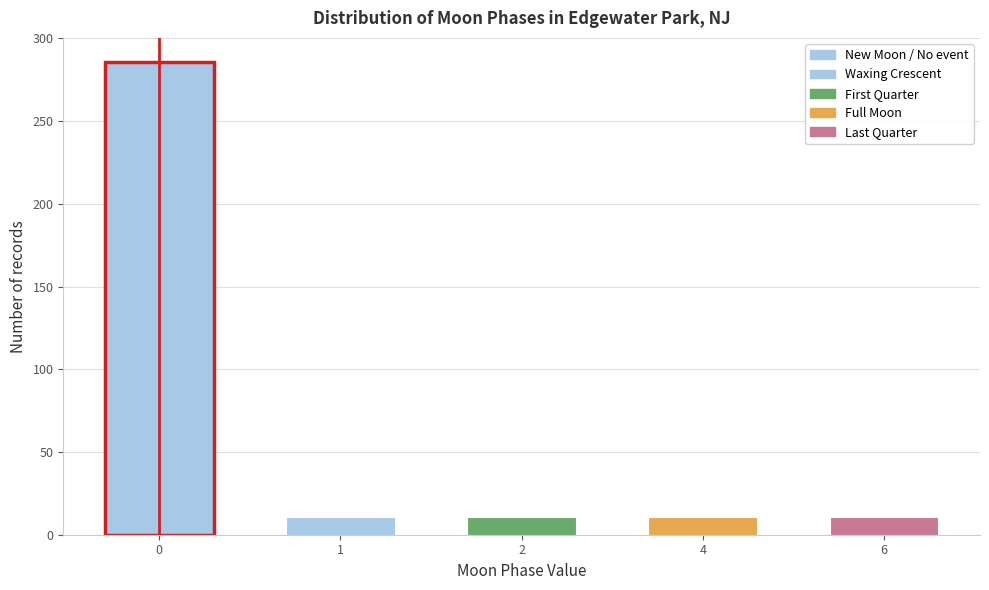

Reading right to left, what are all the values shown in this chart?

11	11	11	11	286